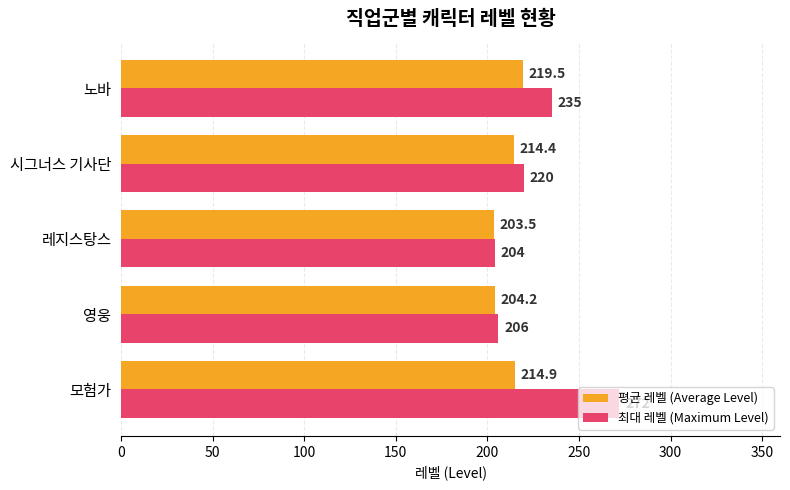

What is the minimum value for 최대 레벨 (Maximum Level)?

204.0